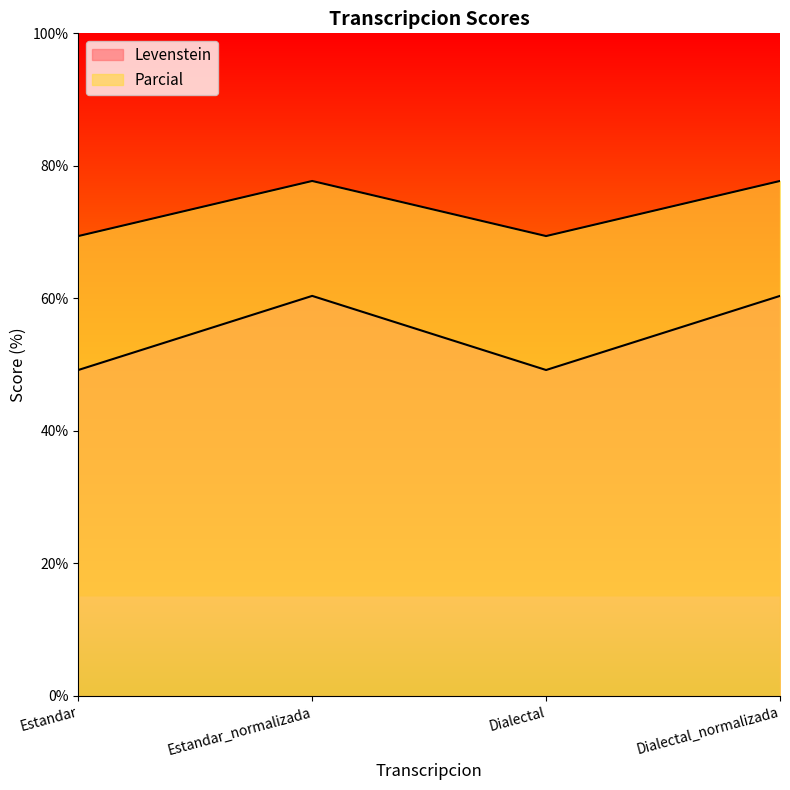

Read the Parcial value at Dialectal_normalizada.

77.7